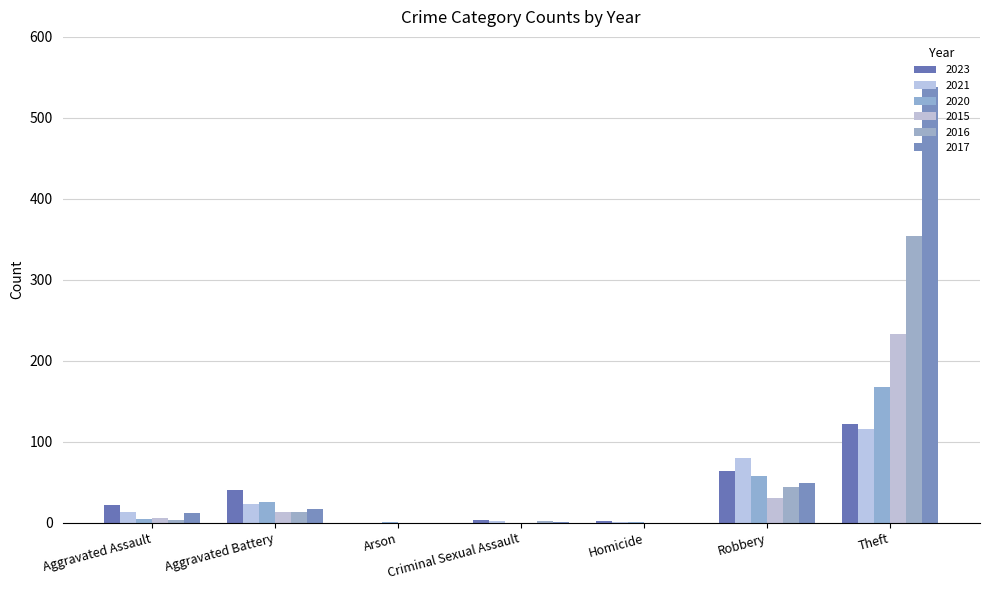

Are the bars horizontal?

No